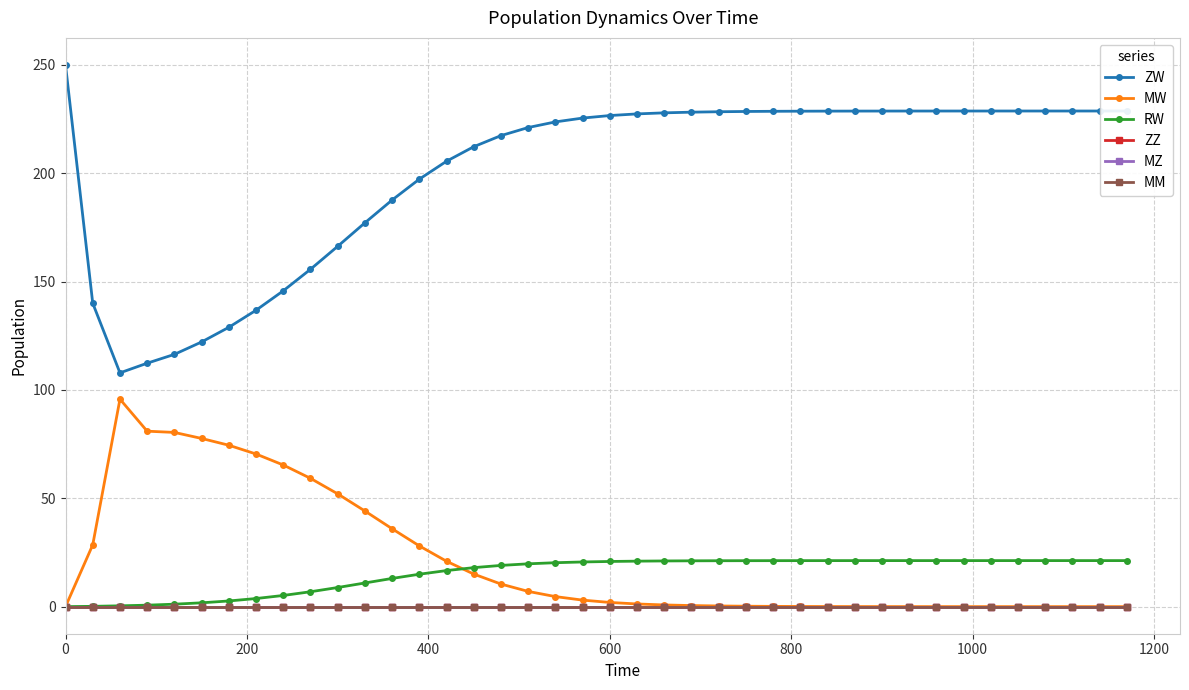

In MW, how many points are higher than both neighbors (excluding endpoints)?

1